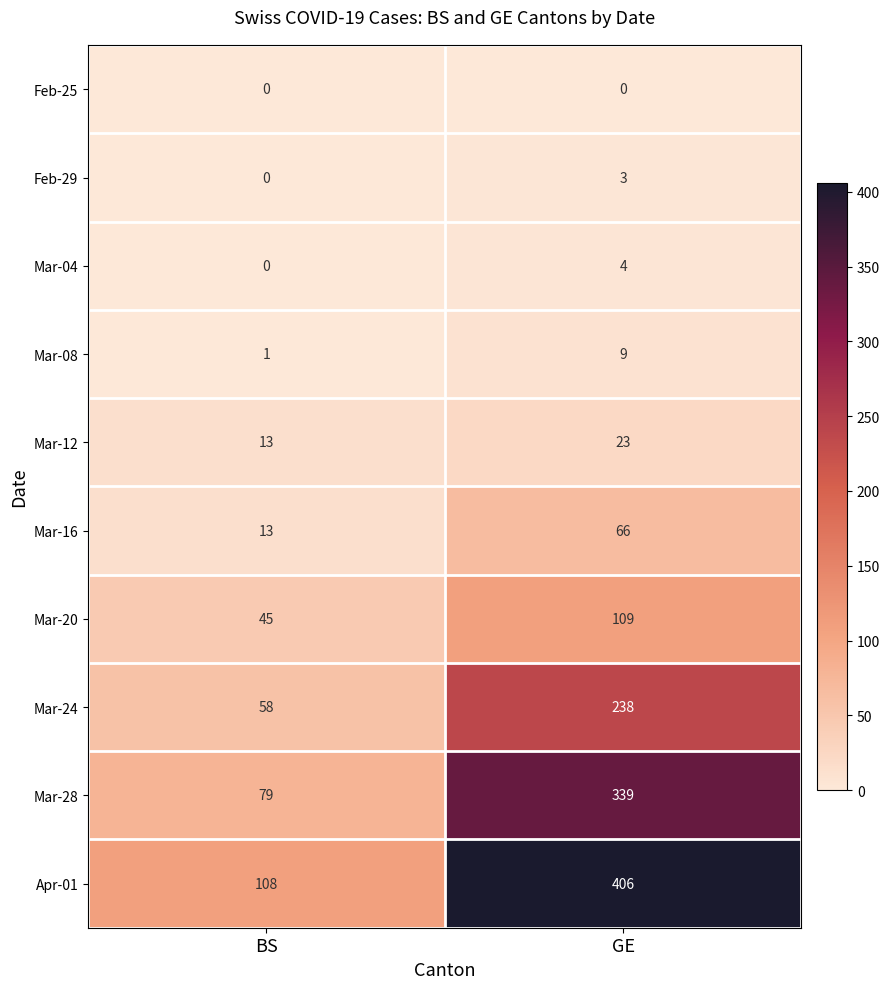

At which label is Mar-08 closest to 5?

BS